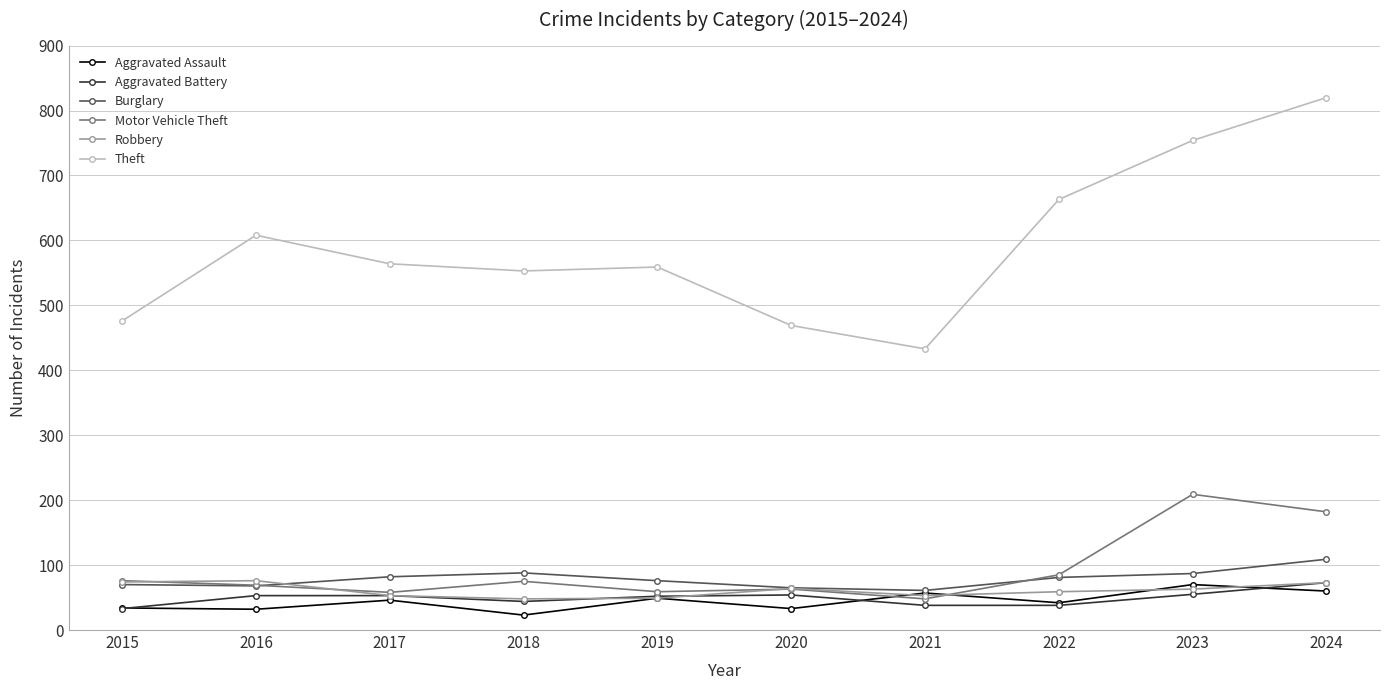

Is the value of Aggravated Assault at 2016 greater than the value of Motor Vehicle Theft at 2015?

No